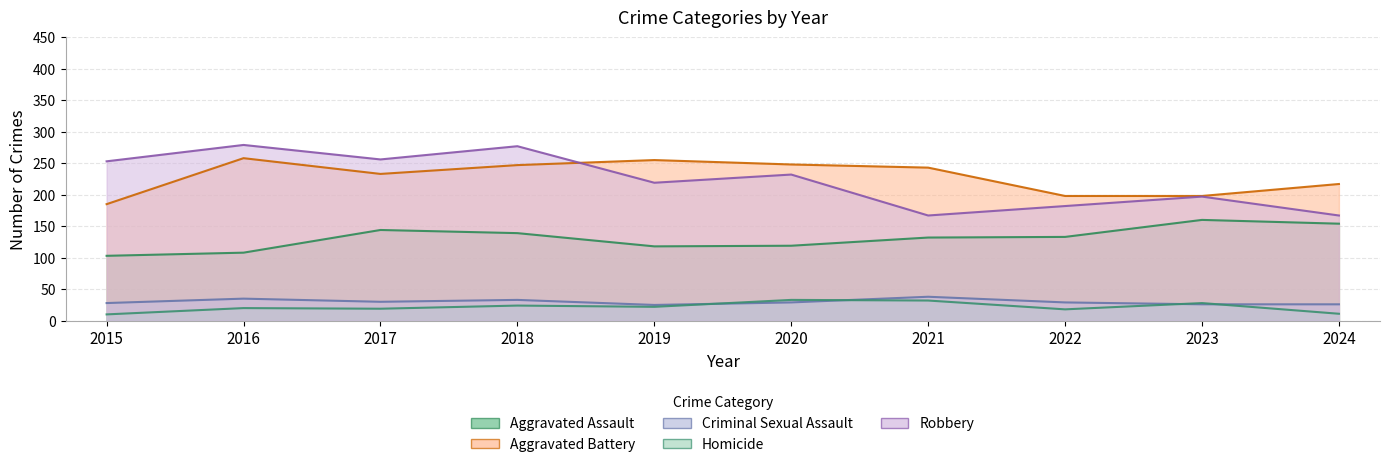

What is the average value of the Criminal Sexual Assault series?

30